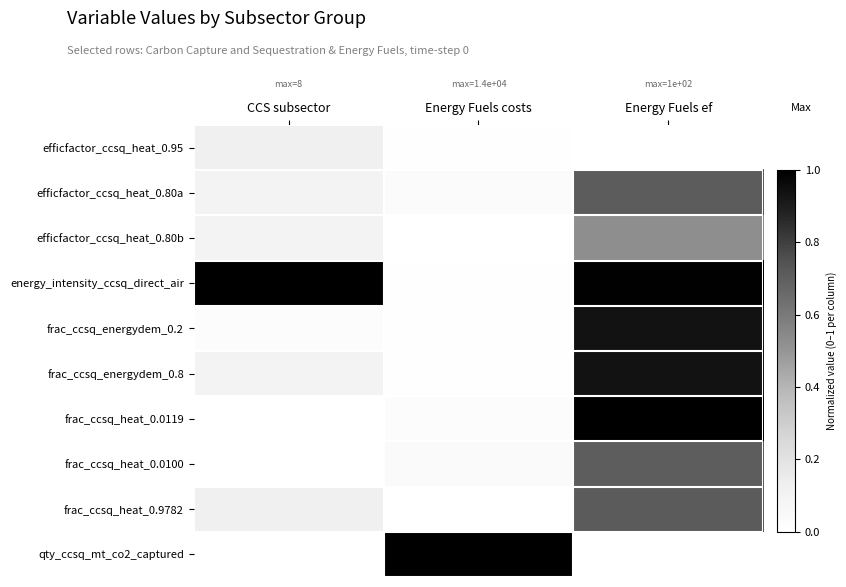

Which series has the largest total across all categories?

energy_intensity_ccsq_direct_air